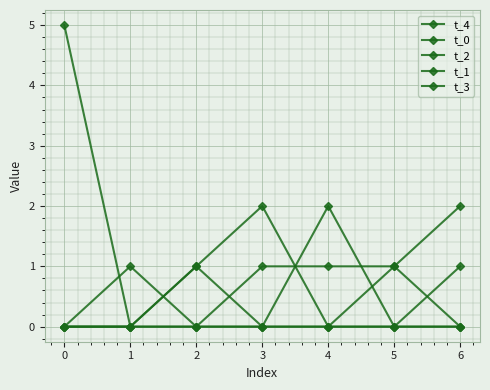

List the series in order of their peak value, lowest first.

t_1, t_3, t_0, t_2, t_4